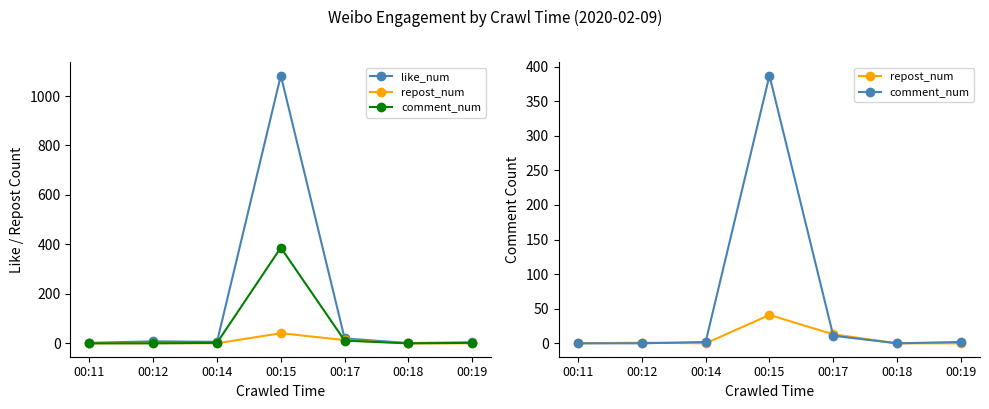

List the series in order of their overall mean, highest first.

like_num, comment_num, repost_num